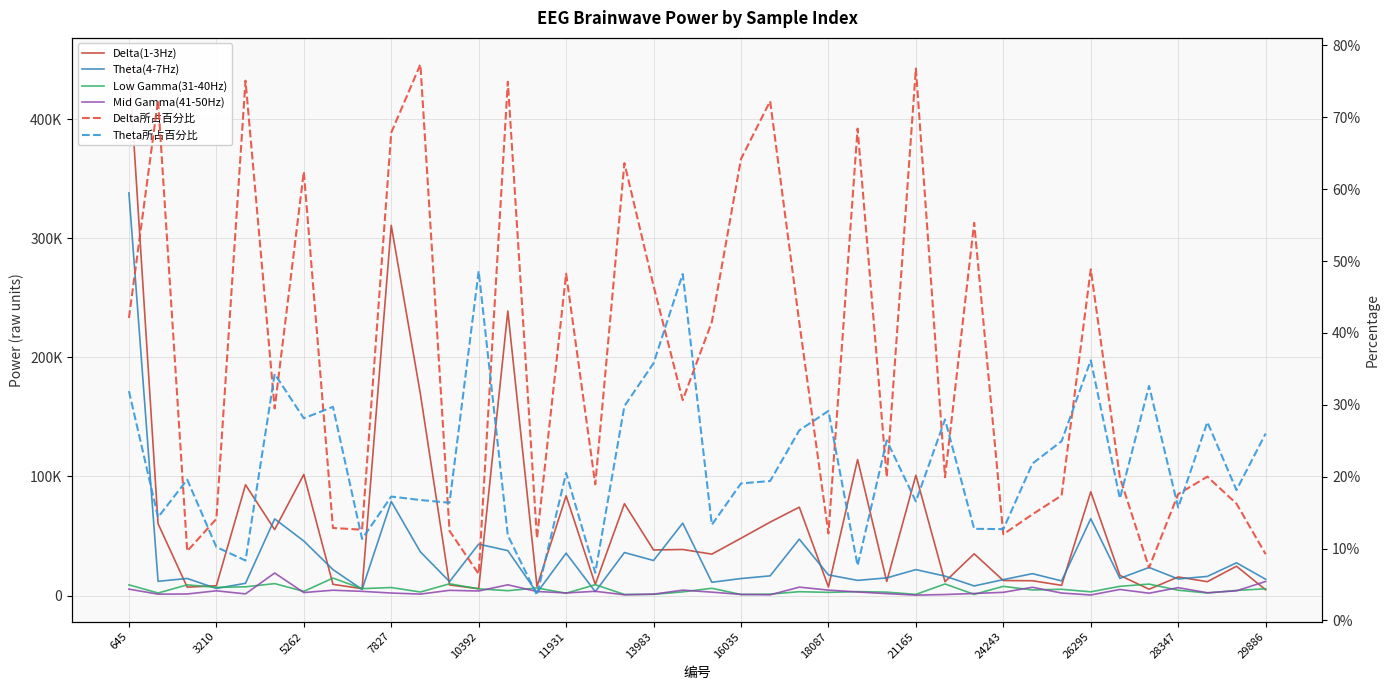

How many categories are shown in the chart?

40